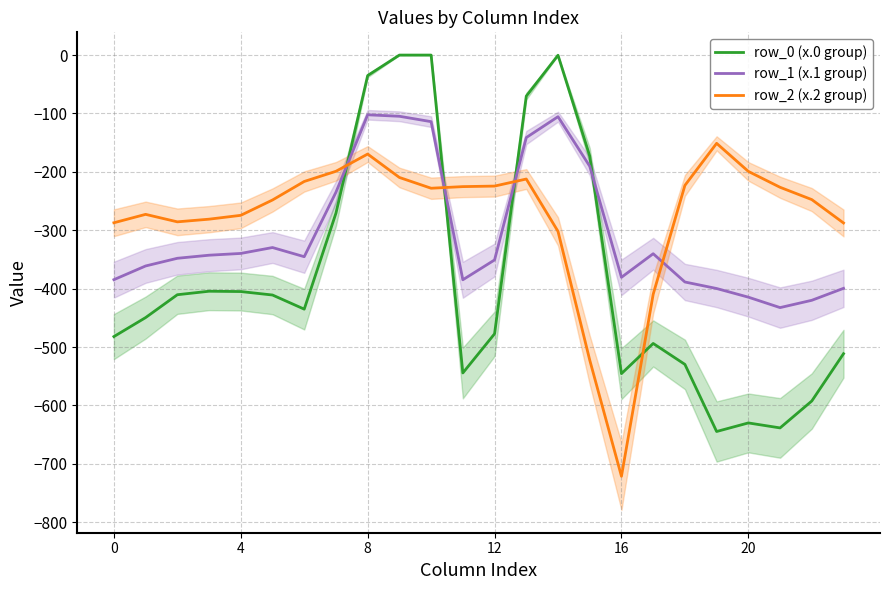

Rank the series by their maximum value, from highest to lowest.

row_0 (x.0 group), row_1 (x.1 group), row_2 (x.2 group)